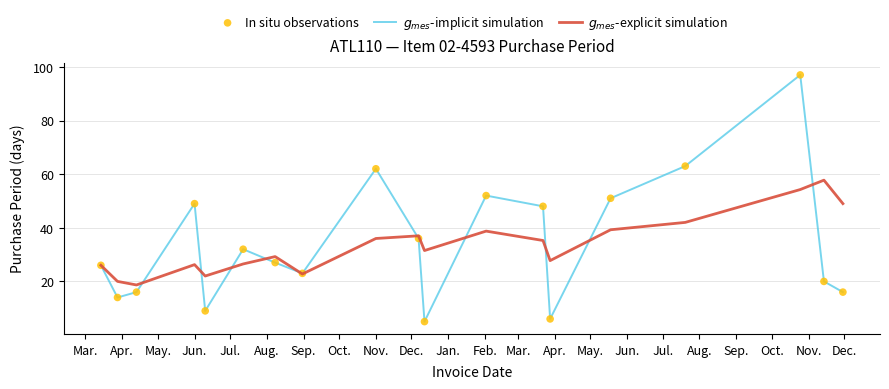

Is this an area chart (filled region under the line)?

No